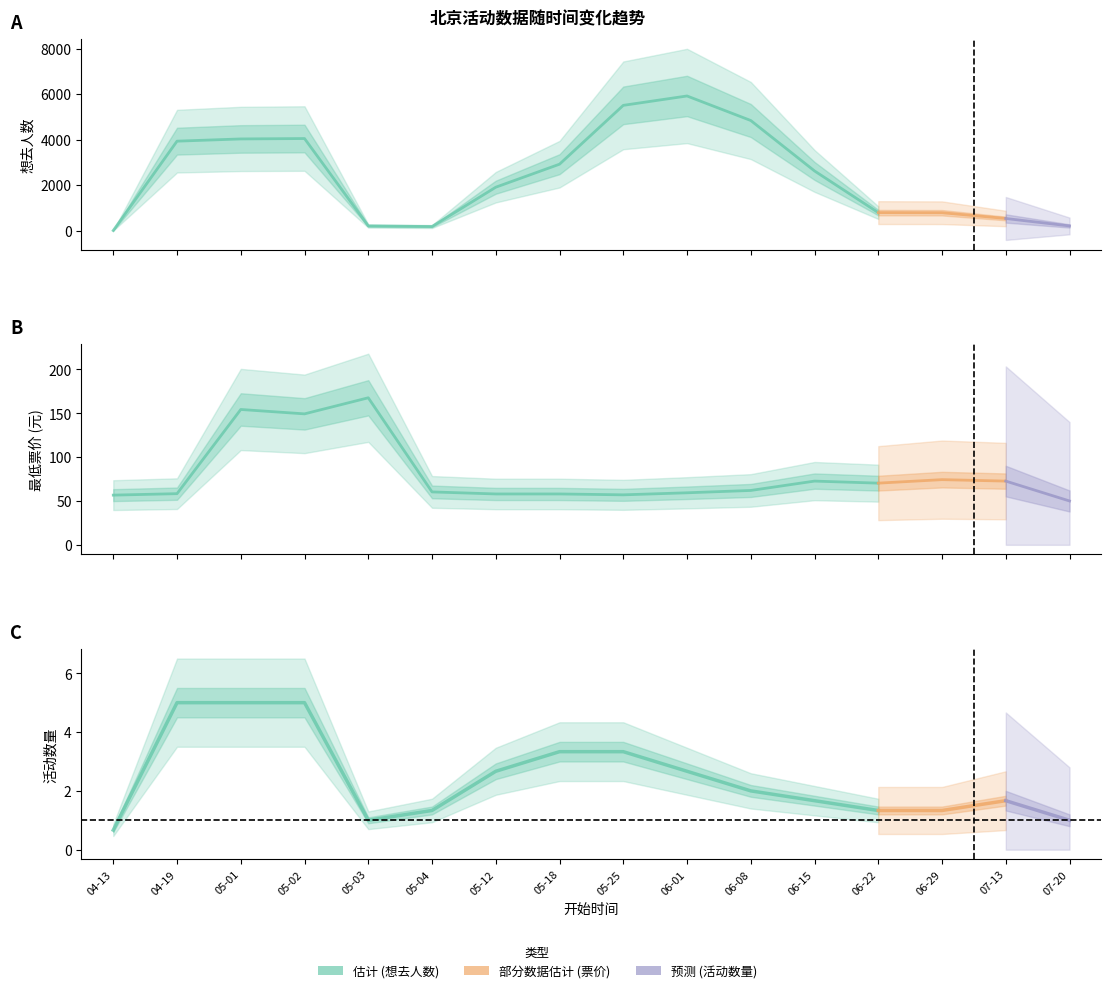

Where is 想去人数 (估计) nearest to the value 2967?

05-18